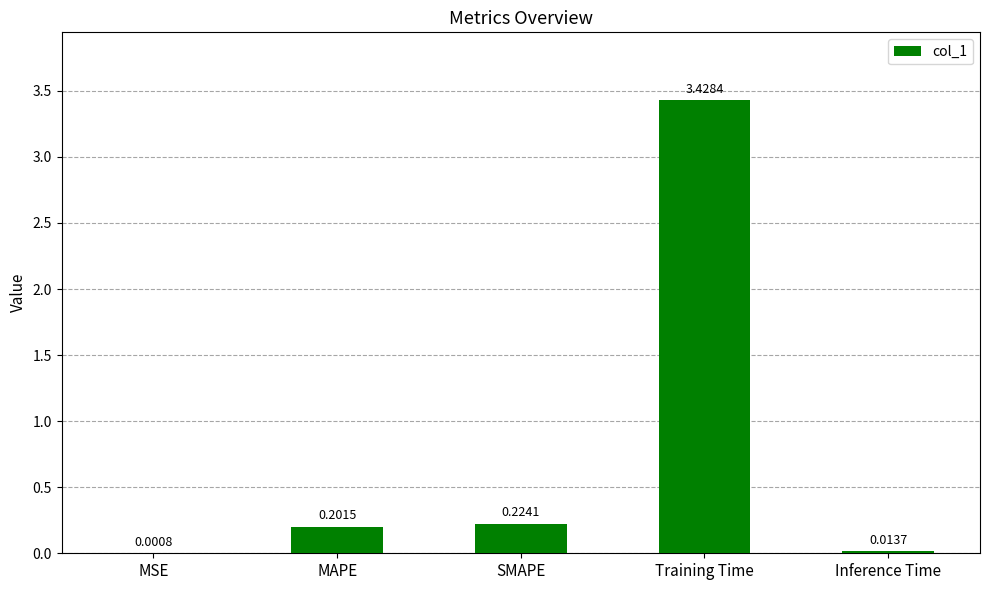

Which category has the highest value across all series?

Training Time